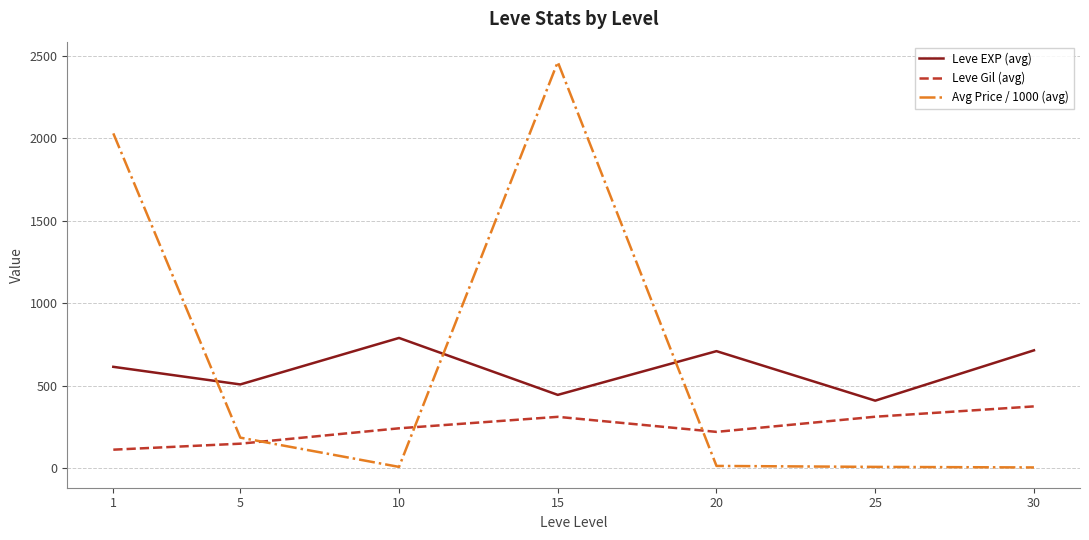

Where do Avg Price / 1000 (avg) and Leve Gil (avg) first cross each other?

5 and 10